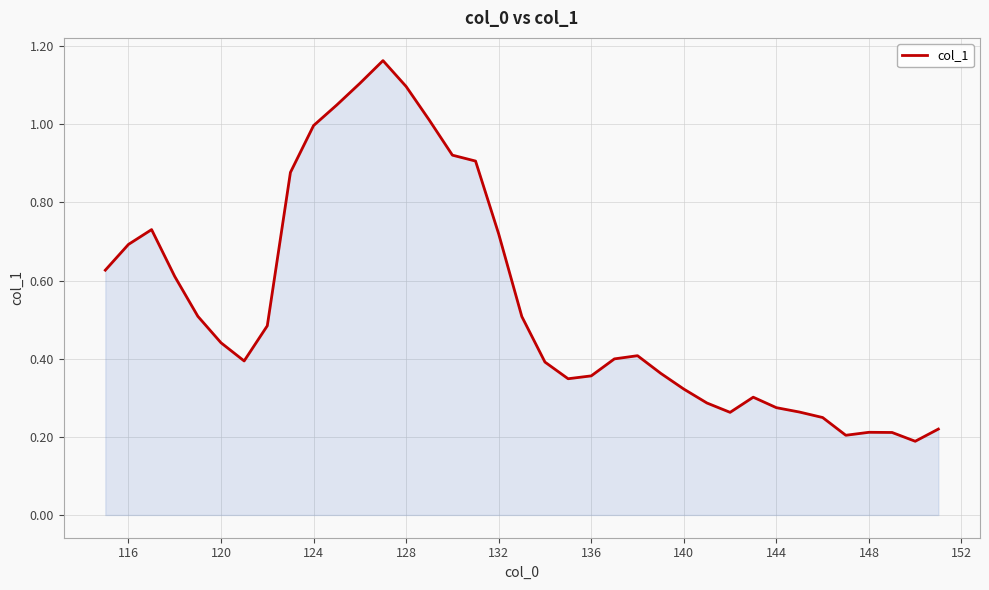

How many interior local valleys (lower than both neighbors) does the data have?

5